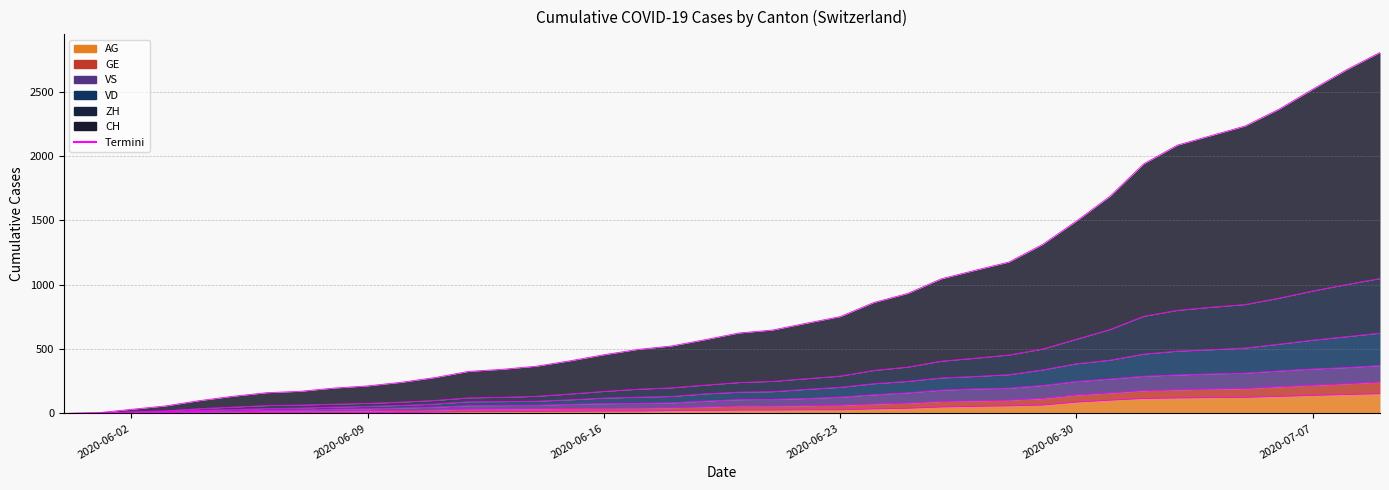

What is the difference between the VS values at 2020-06-07 and 2020-06-21?

43